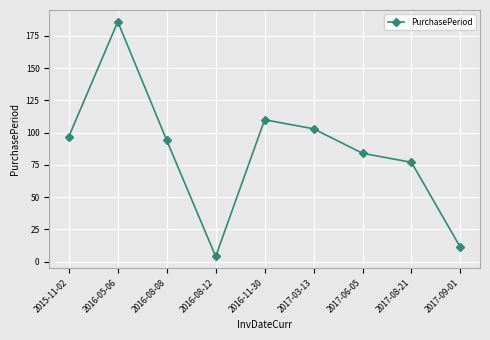

How many data points does each series have?

9